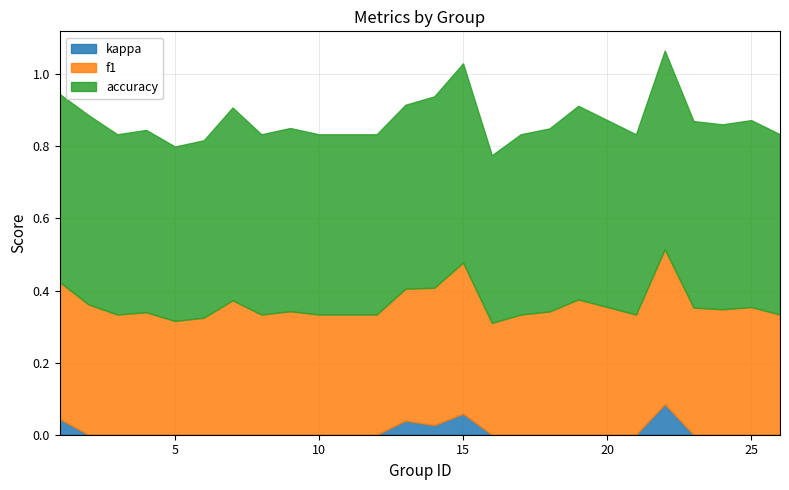

Is the value of kappa at 11 greater than the value of accuracy at 1?

No